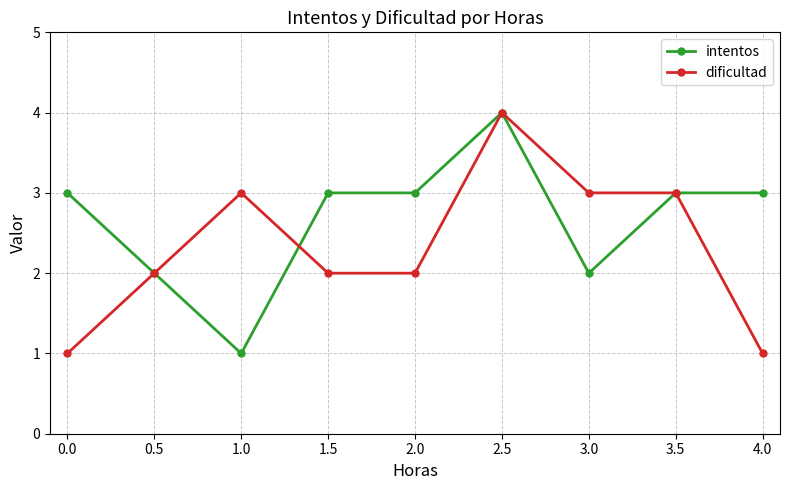

What position from the left is 3.0?

7